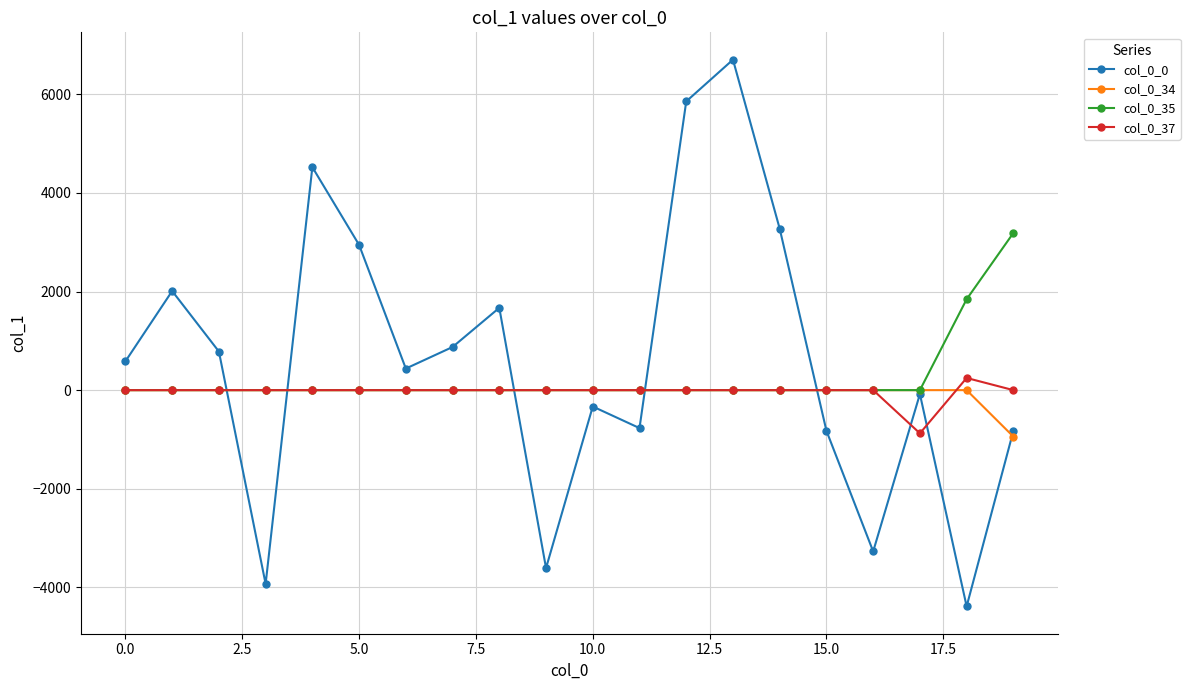

How many categories are shown in the chart?

20